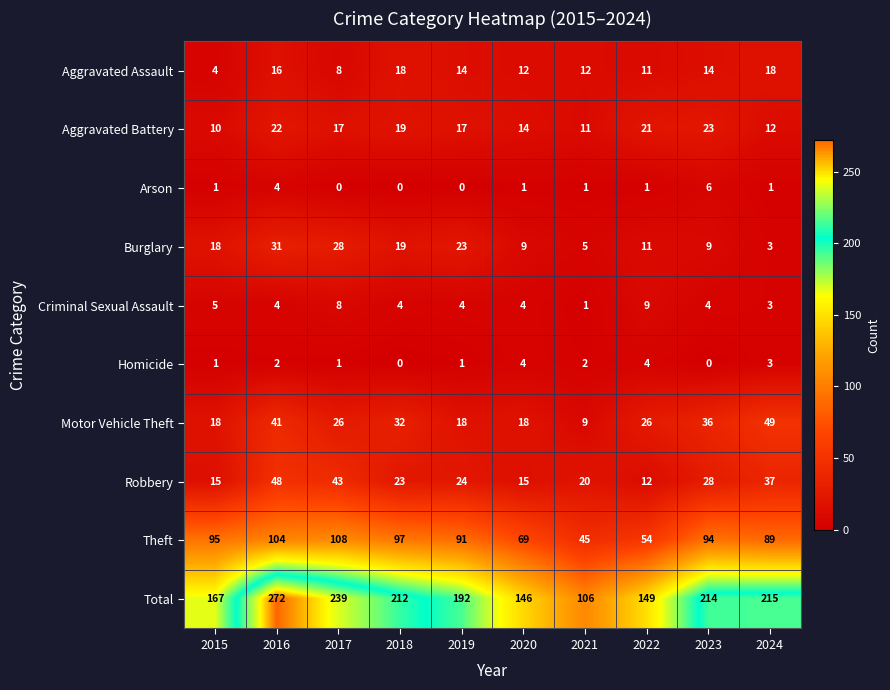

How many values in the Theft series are below 94?

5